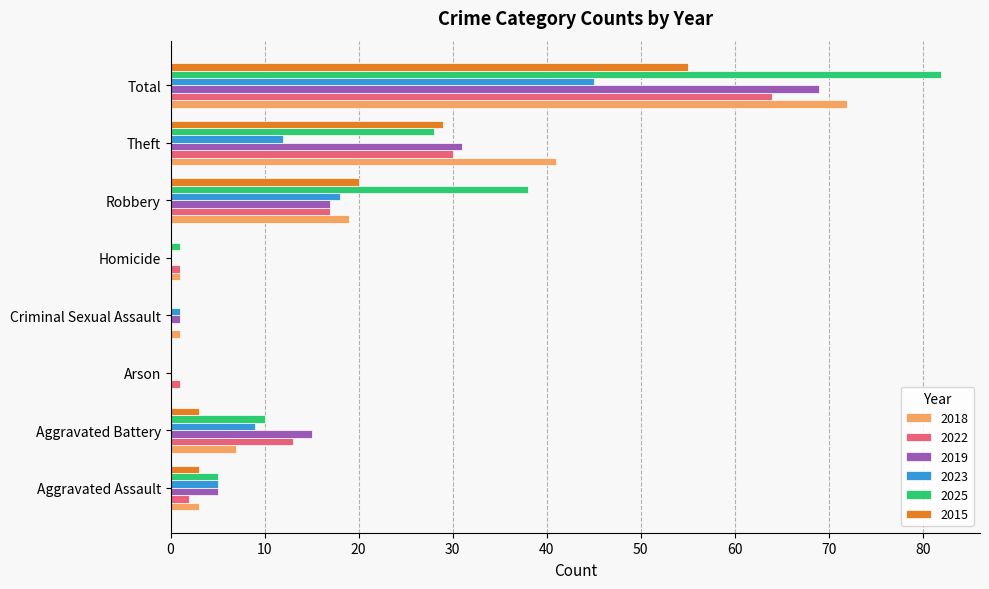

What is the greatest value displayed?

82